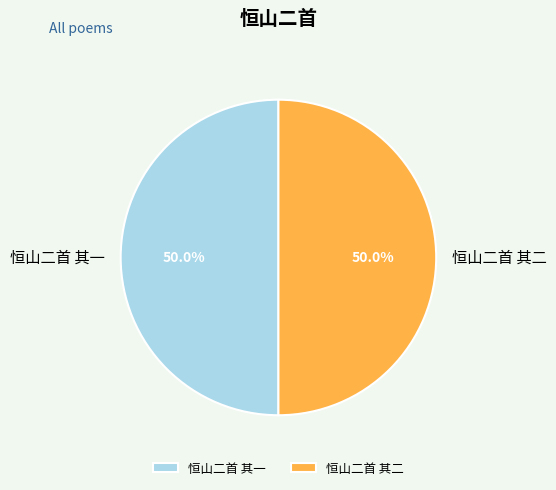

Is it true that 恒山二首 其二 is 37% of the pie?

False